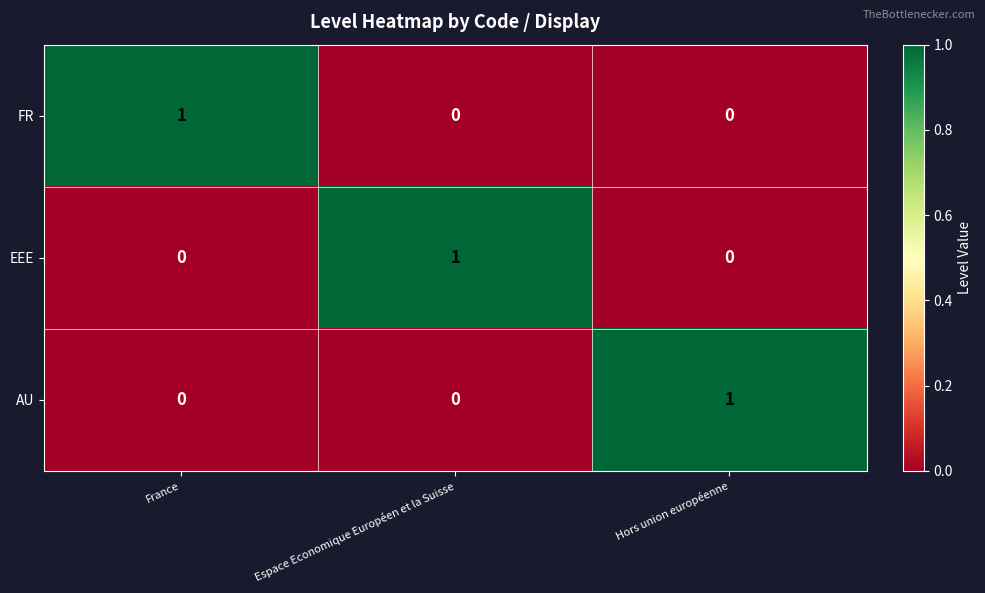

At how many categories does at least one series exceed 0?

3